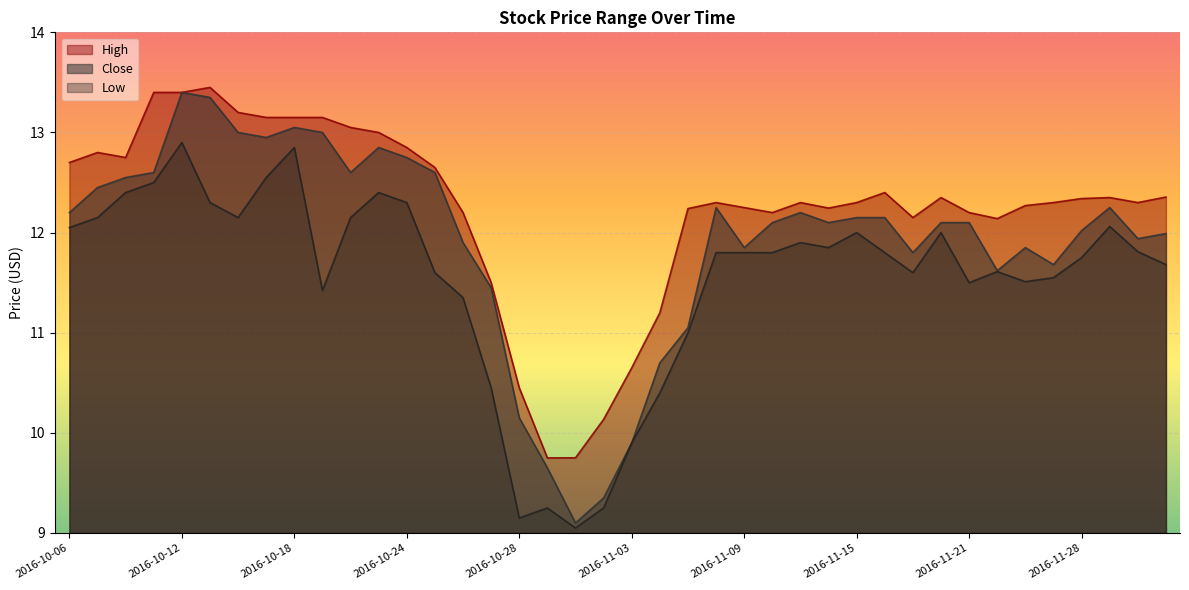

Where is Low nearest to the value 10?

2016-11-03